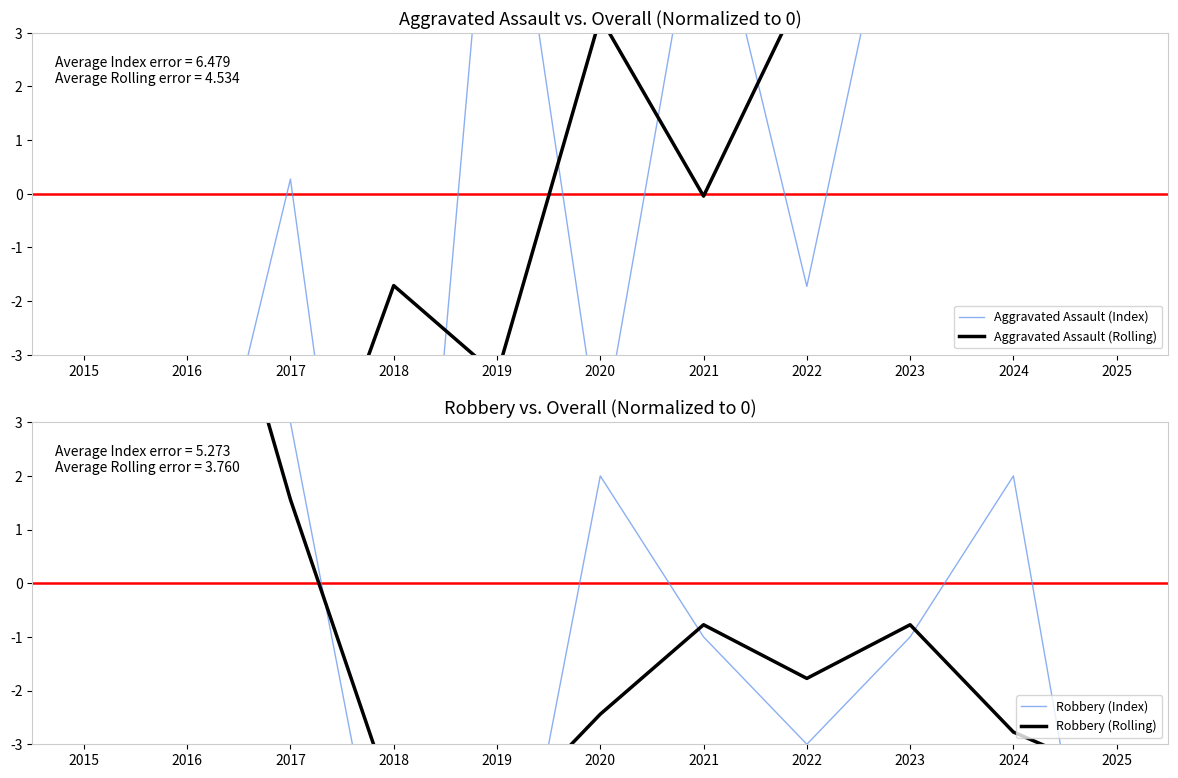

At which label does Aggravated Assault (Index) first exceed 0?

2017